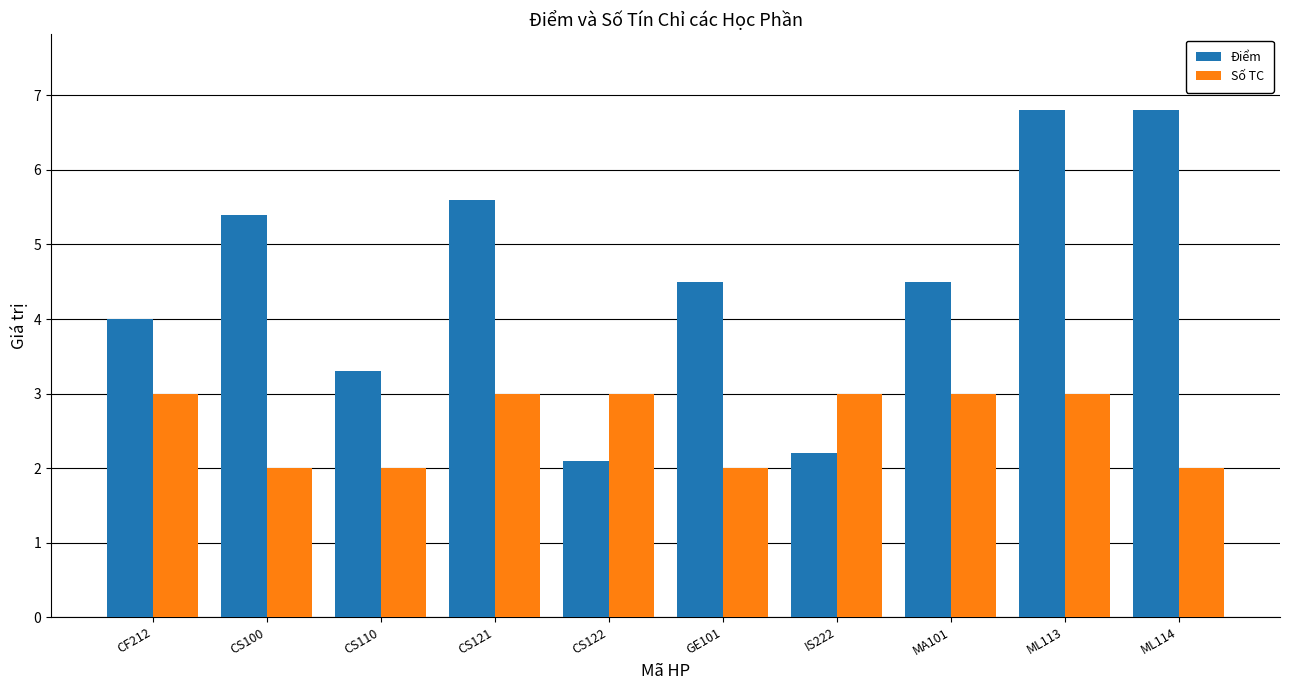

Which series has the largest total across all categories?

Điểm